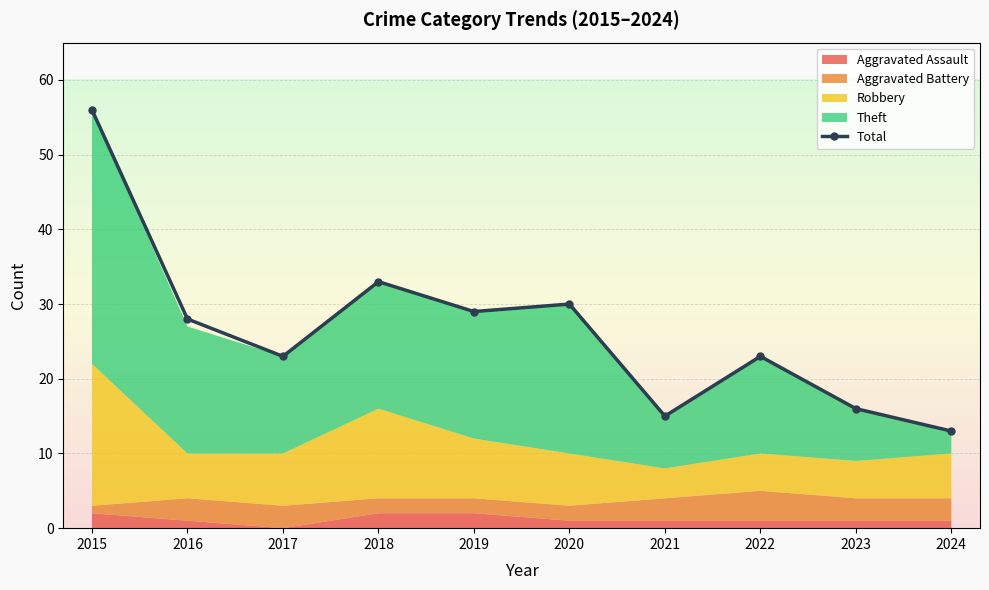

The chart shows a value of 8 at 2018. True or false?

False